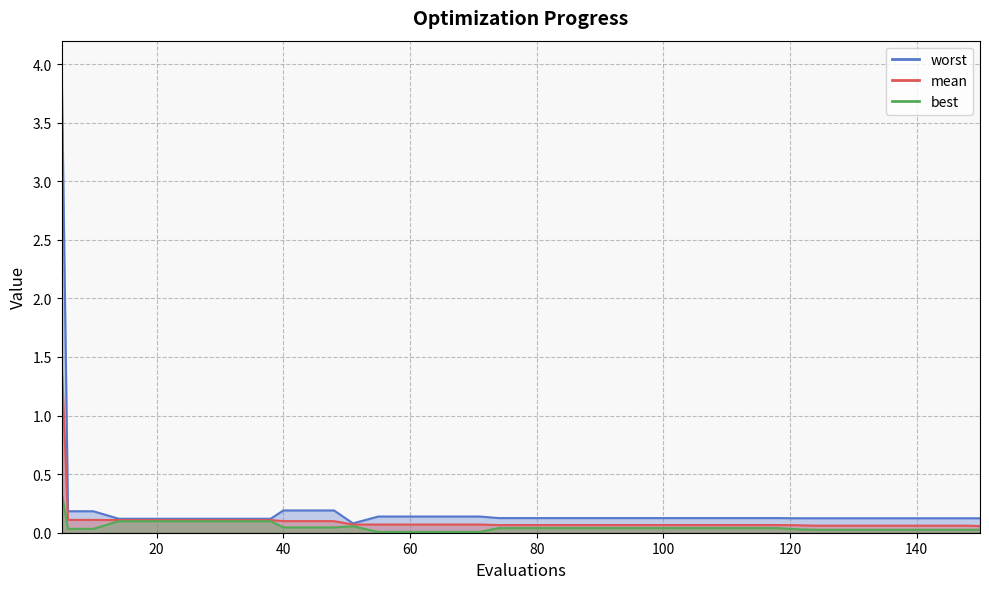

How many distinct data groups are displayed?

3